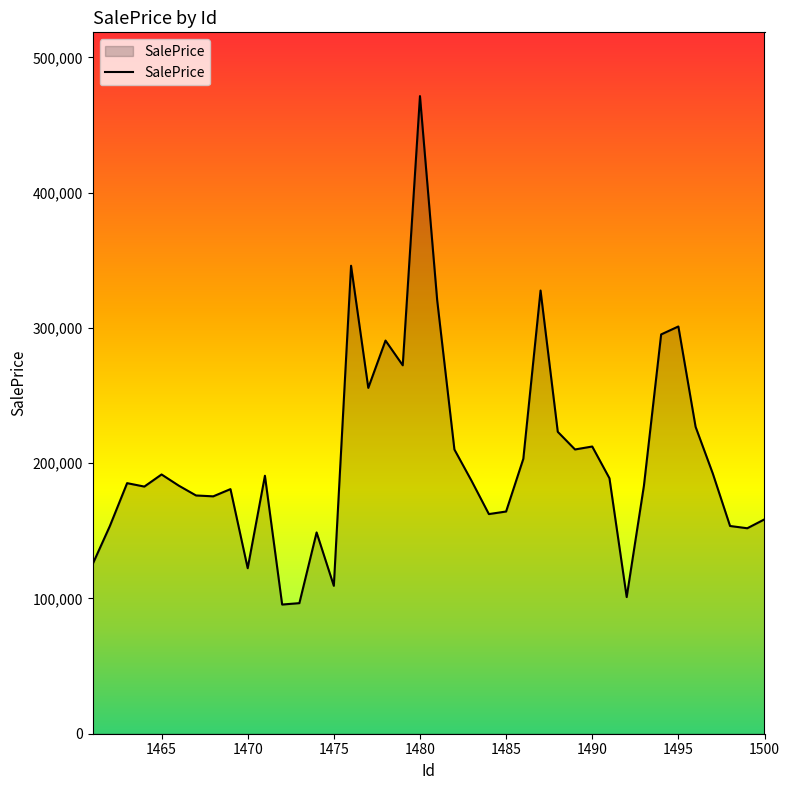

What is the minimum value shown in the chart?

95494.7